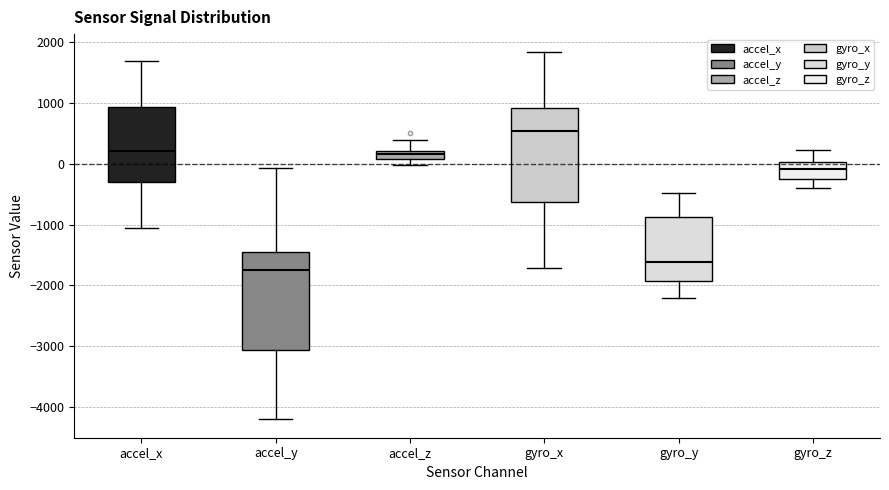

Which box's median line is the highest?

gyro_x